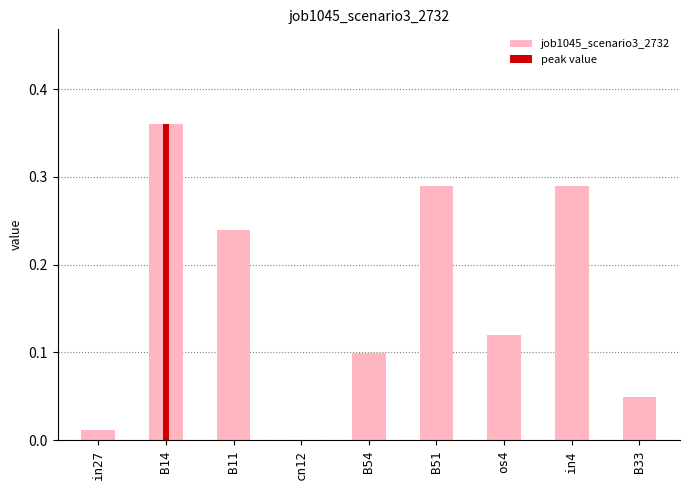

How many values are above zero?

8